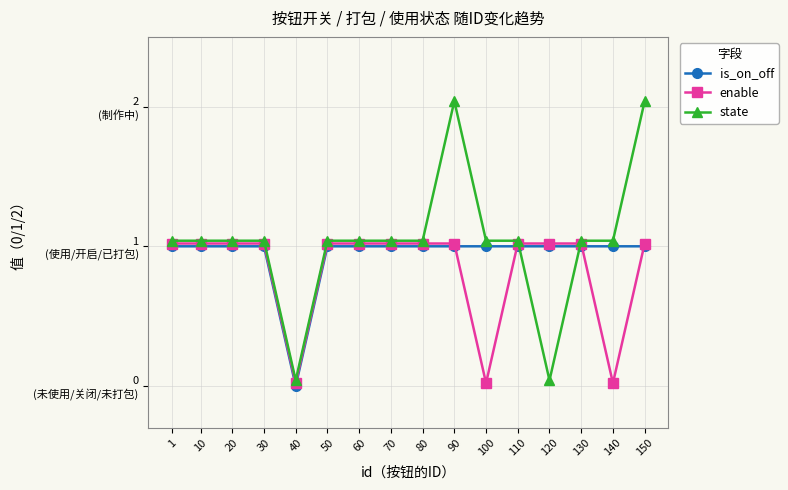

What is the sum of the is_on_off values at 30 and 20?

2.0